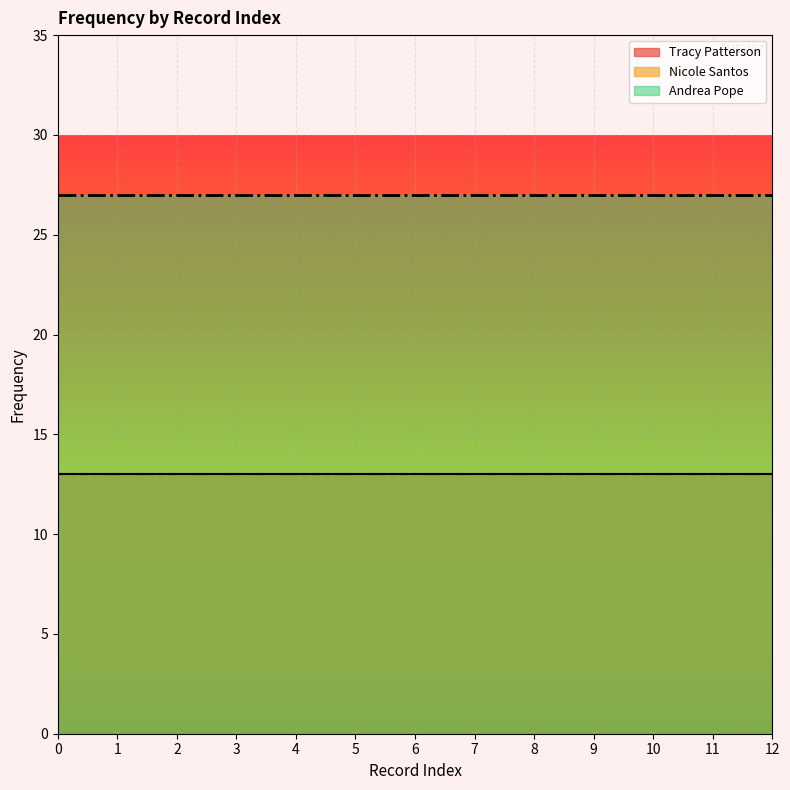

Reading left to right, what are all the values shown in this chart?

Tracy Patterson: 0=13	1=13	2=13	3=13	4=13	5=13	6=13	7=13	8=13	9=13	10=13	11=13	12=13
Nicole Santos: 0=13	1=13	2=13	3=13	4=13	5=13	6=13	7=13	8=13	9=13	10=13	11=13	12=13
Andrea Pope: 0=27	1=27	2=27	3=27	4=27	5=27	6=27	7=27	8=27	9=27	10=27	11=27	12=27